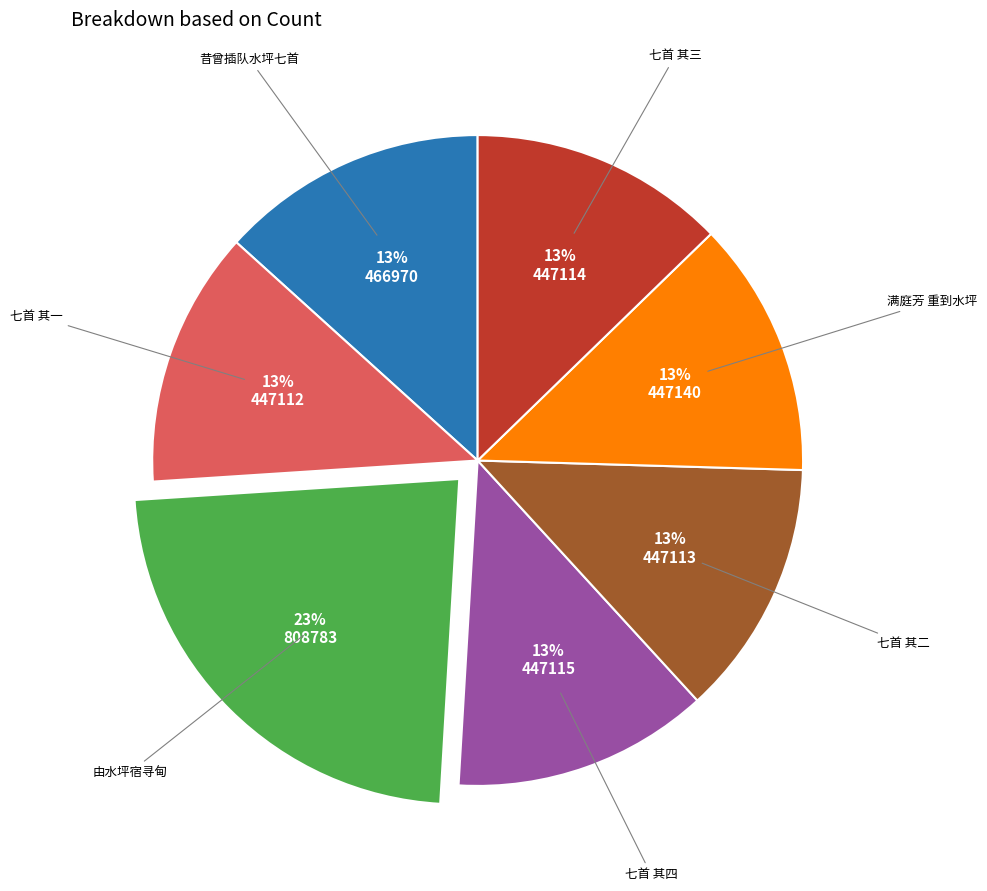

Is there any slice that represents more than half of the pie?

No